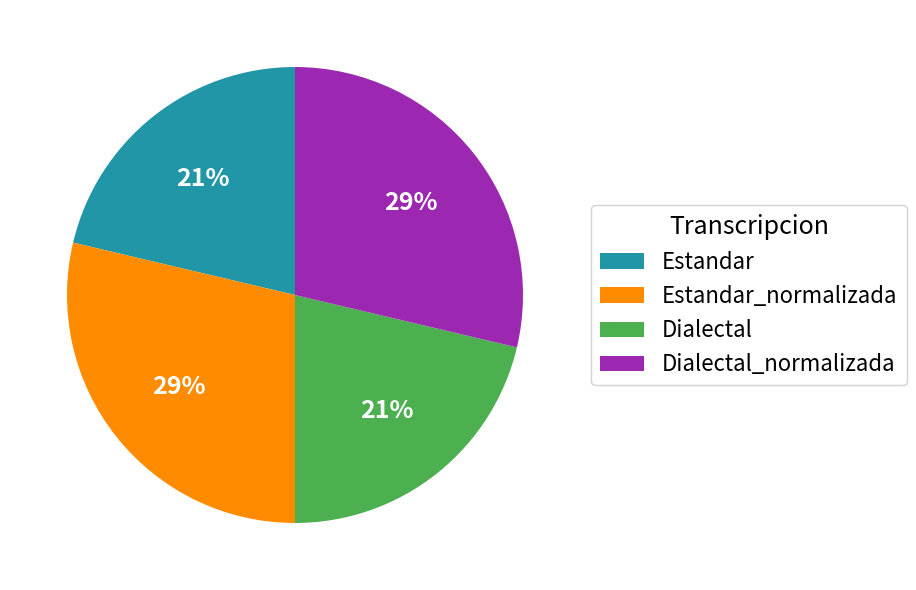

To the nearest percent, what portion does Dialectal_normalizada represent?

29%